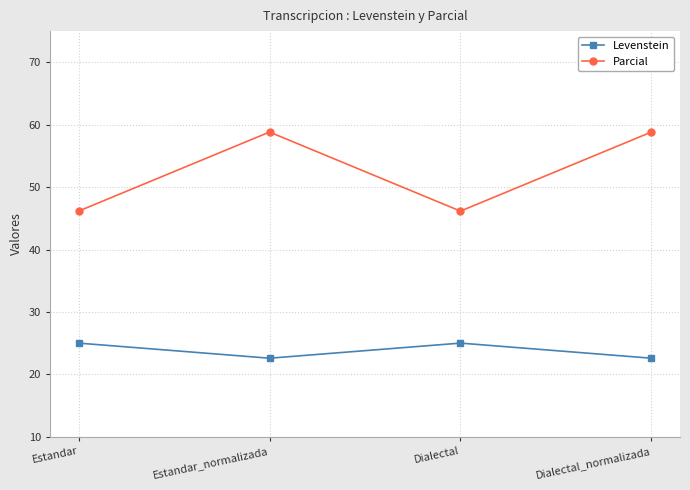

What is the difference between the Levenstein values at Dialectal and Estandar_normalizada?

2.4